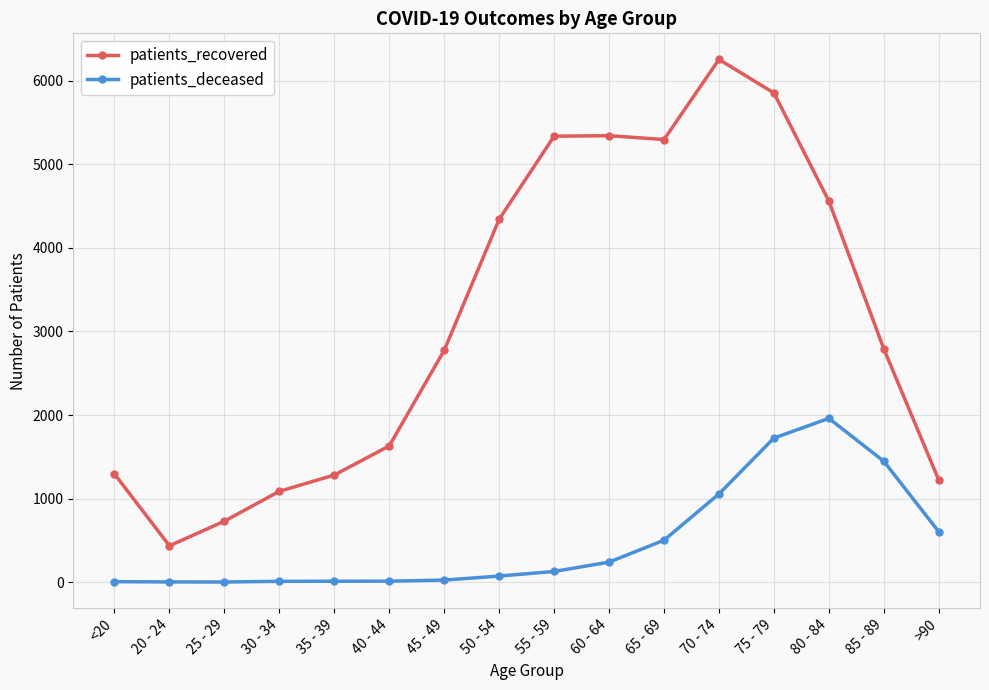

What is the maximum value for patients_deceased?

1960